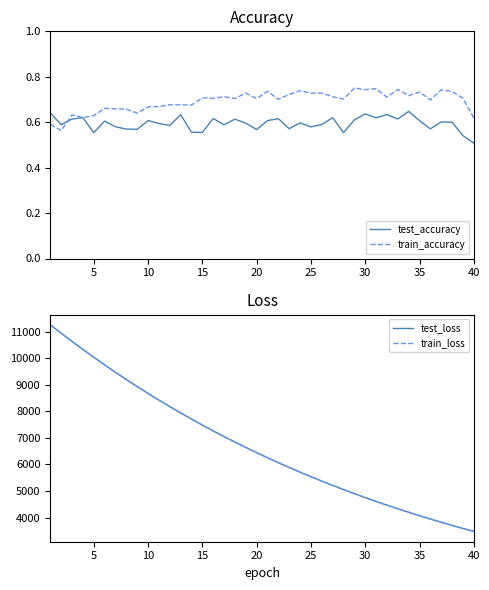

What is the difference between the maximum and minimum values in the train_accuracy series?

0.2